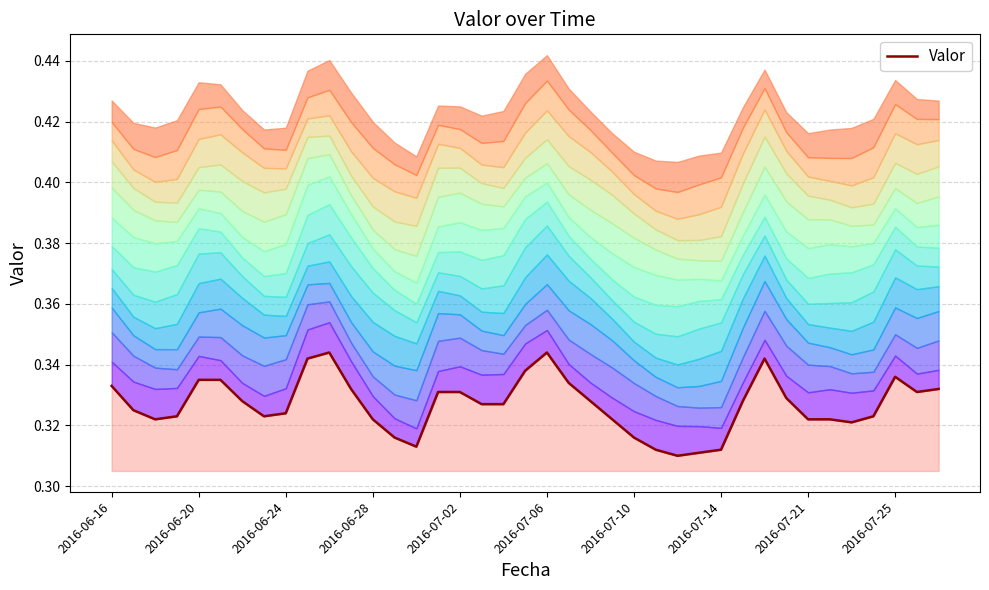

What is the smallest value displayed?

0.3